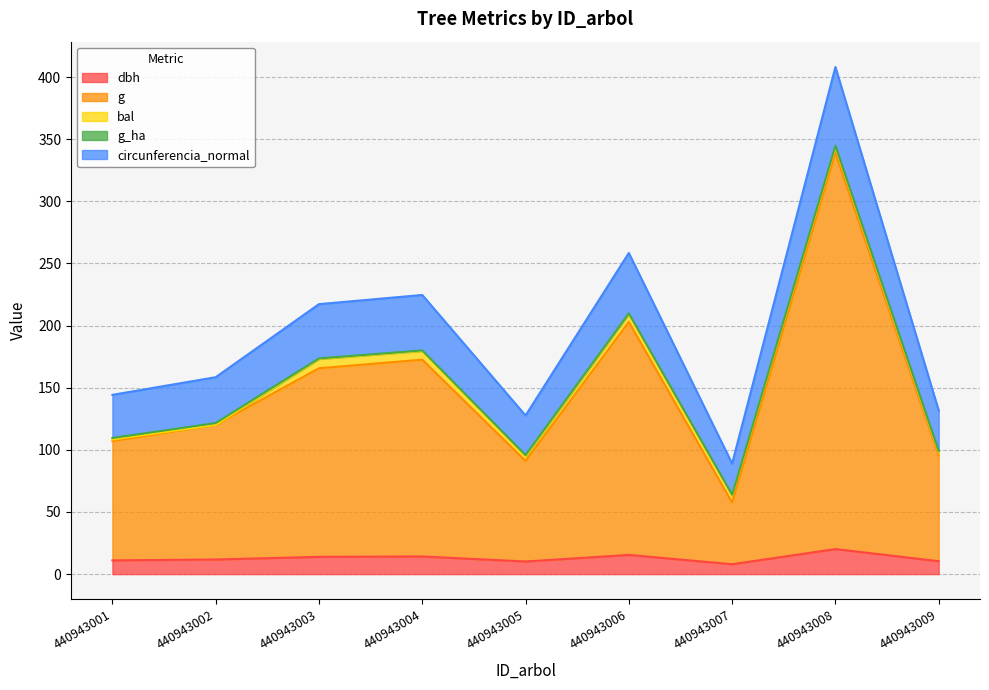

What is the maximum value shown in the chart?

408.1